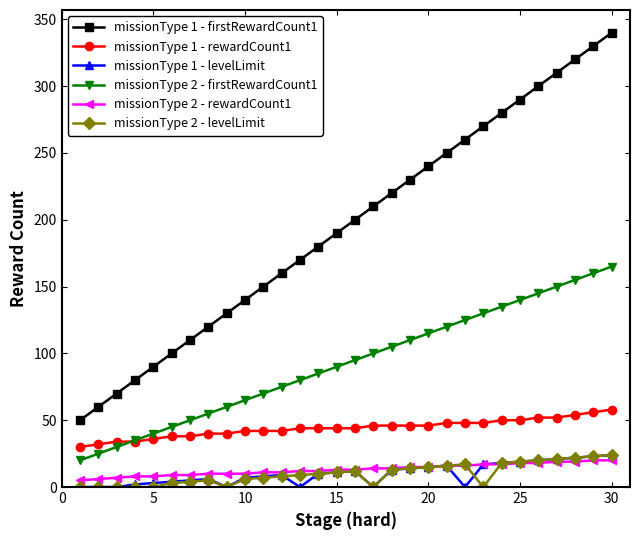

Which series has the widest spread of values?

missionType 1 - firstRewardCount1